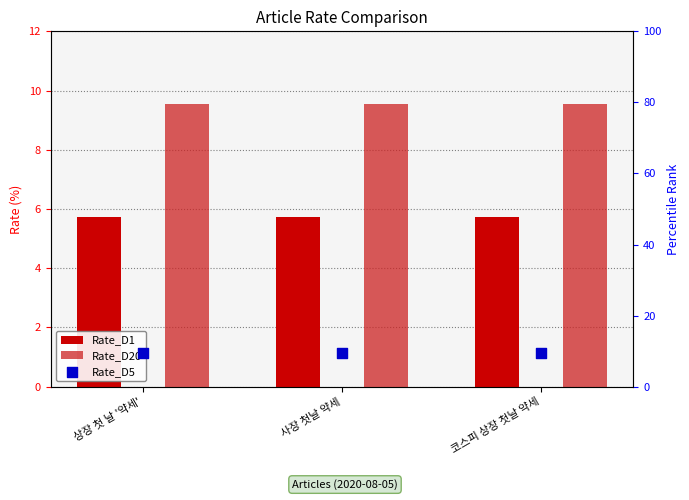

Which series reaches the maximum Y coordinate?

Rate_D20